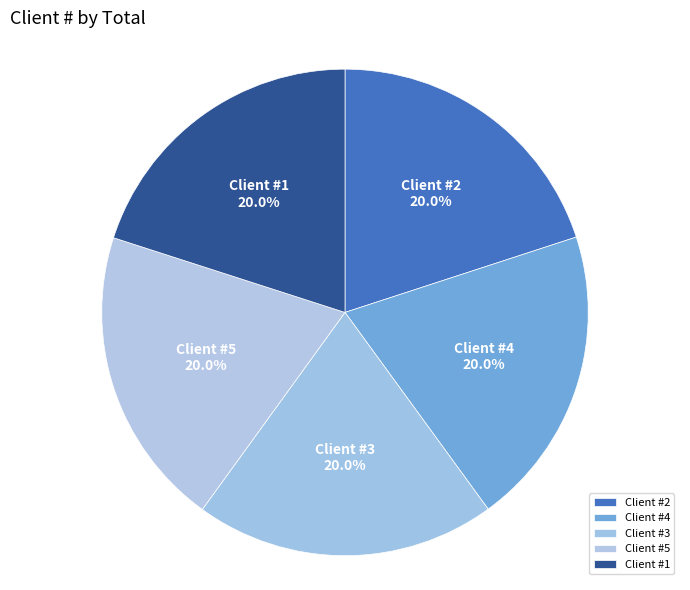

Does Client #3 account for over 50% of the chart?

No